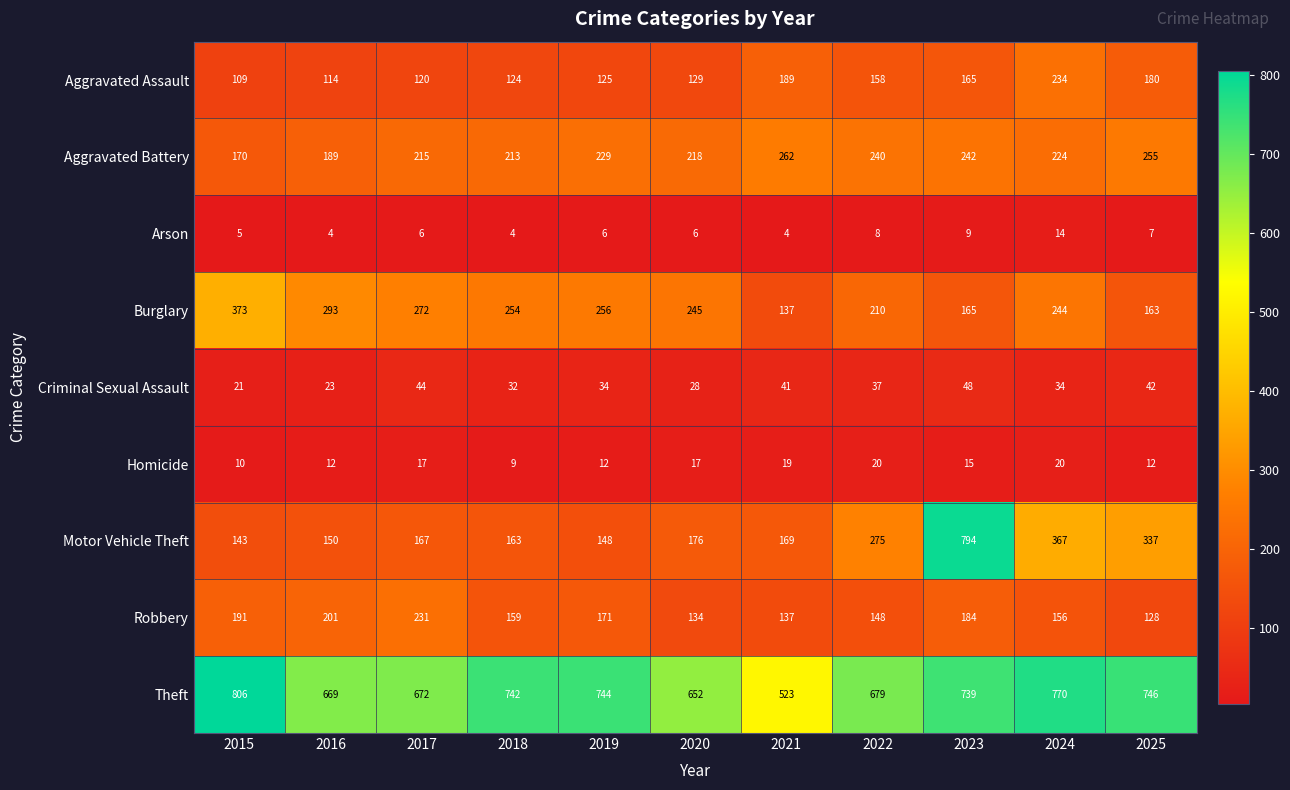

Which series has the largest total across all categories?

Theft